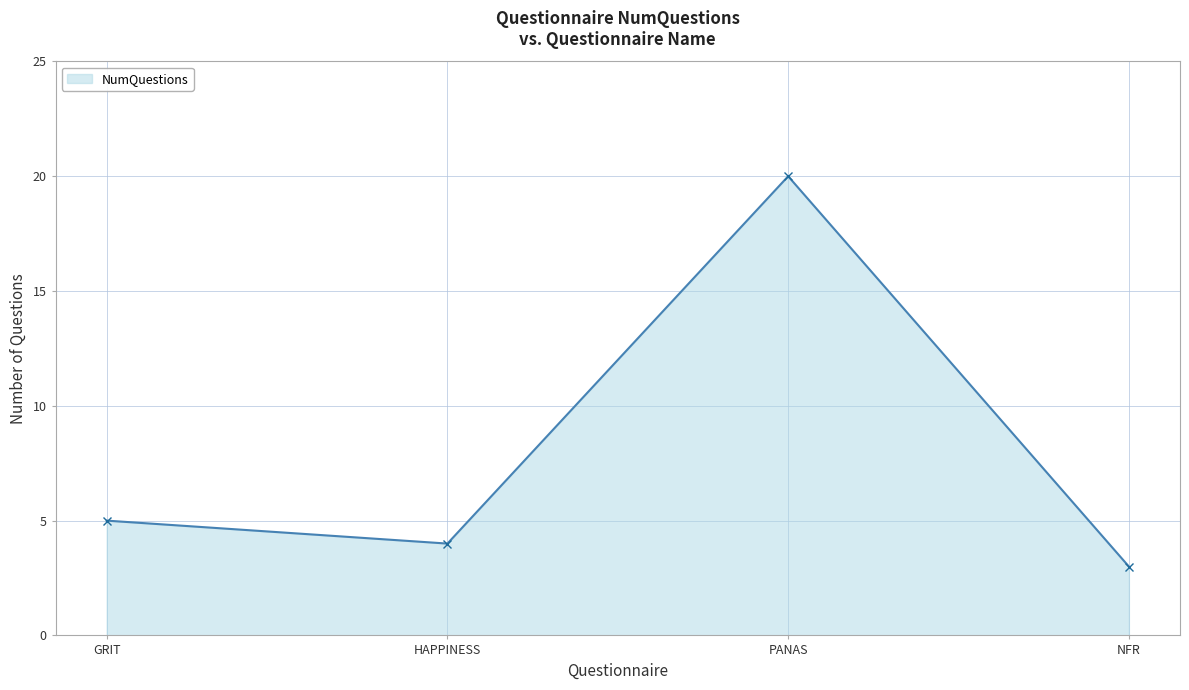

How many points are higher than both their immediate neighbors (excluding endpoints)?

1